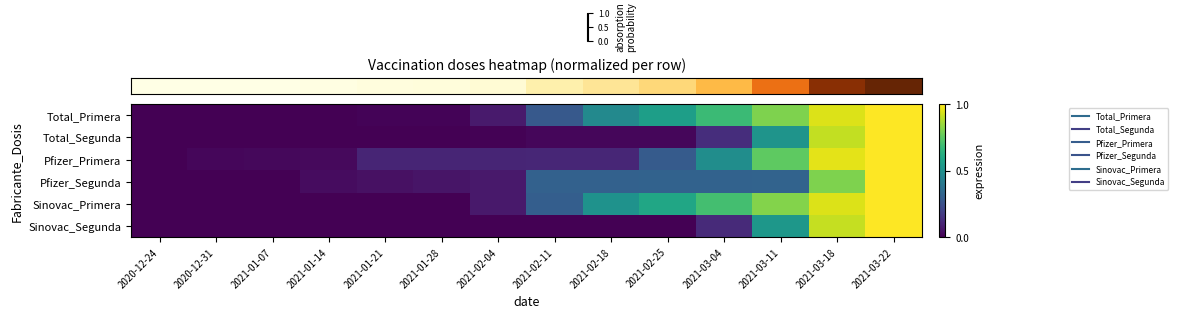

How many distinct data groups are displayed?

6